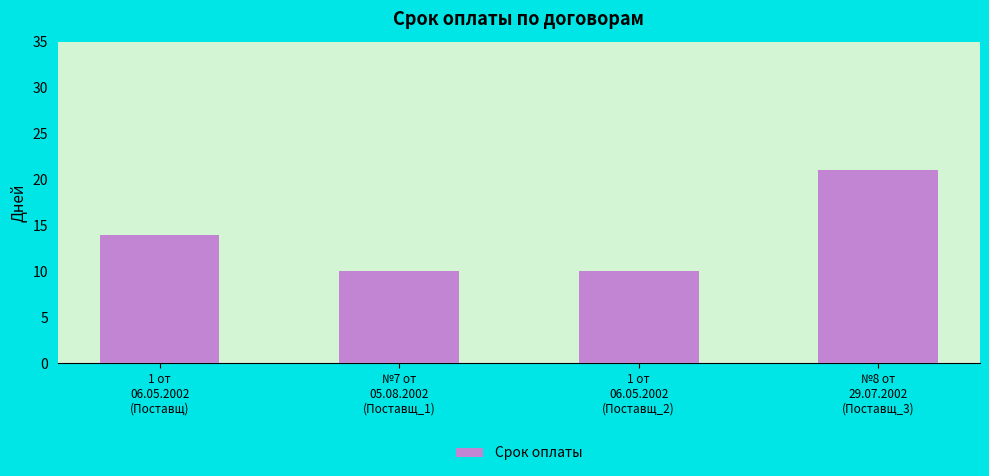

What is the sum of the values at №8 от
29.07.2002
(Поставщ_3) and №7 от
05.08.2002
(Поставщ_1)?

31